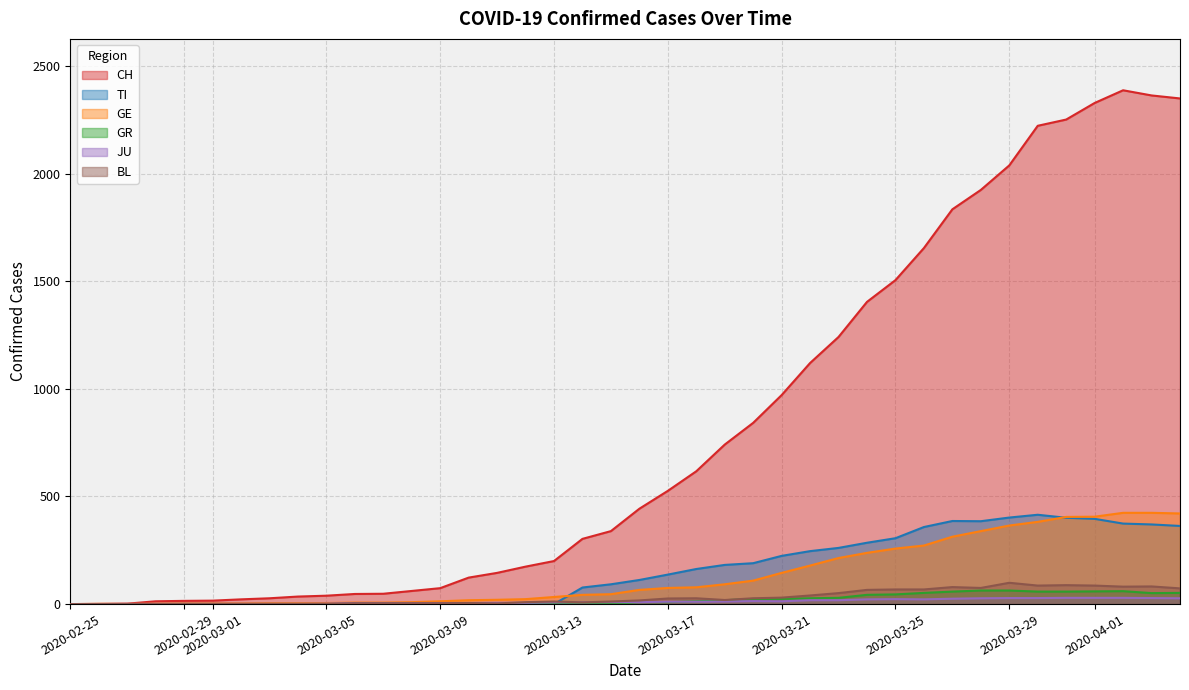

How many interior local peaks does the CH series have?

1